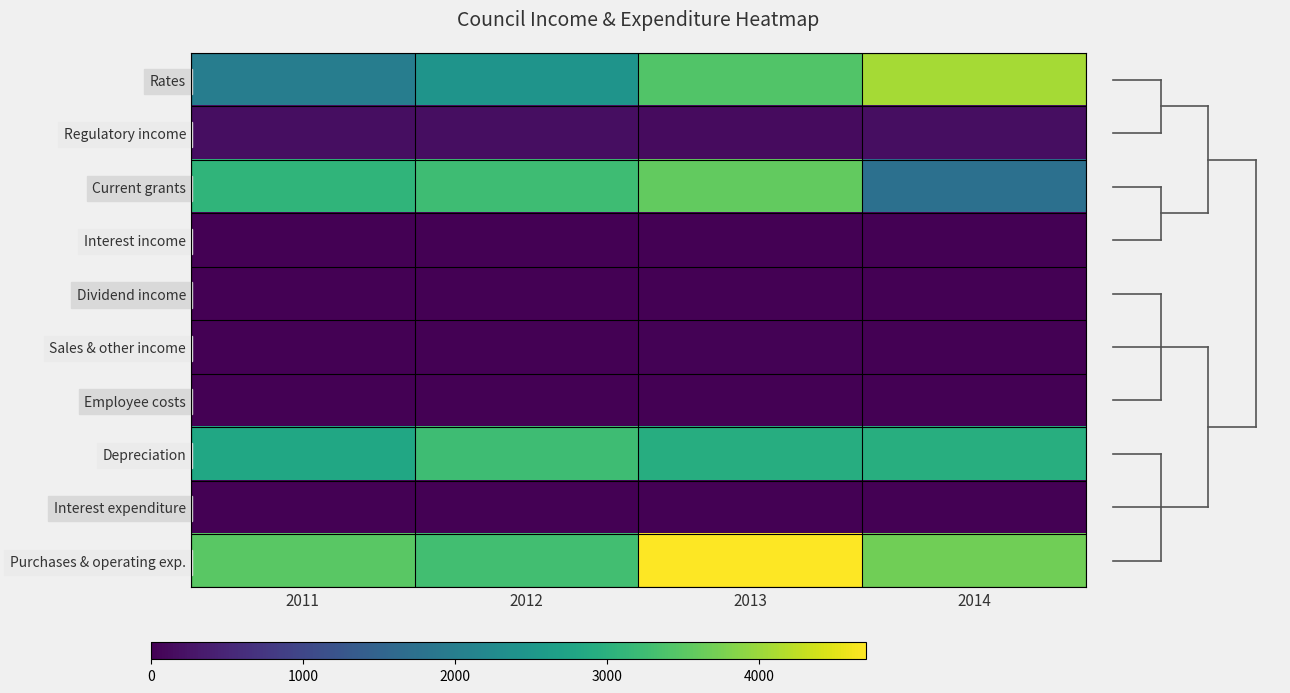

At 2011, list the series in order from smallest to largest.

Interest income, Dividend income, Sales & other income, Employee costs, Interest expenditure, Regulatory income, Rates, Depreciation, Current grants, Purchases & operating exp.